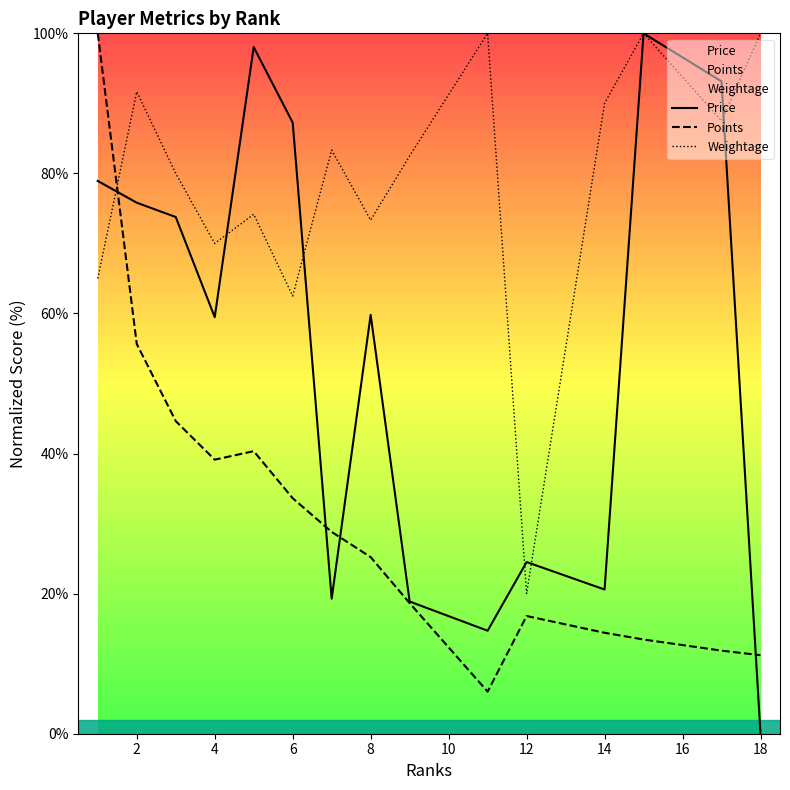

What is the total value across all series at 2?

223.1